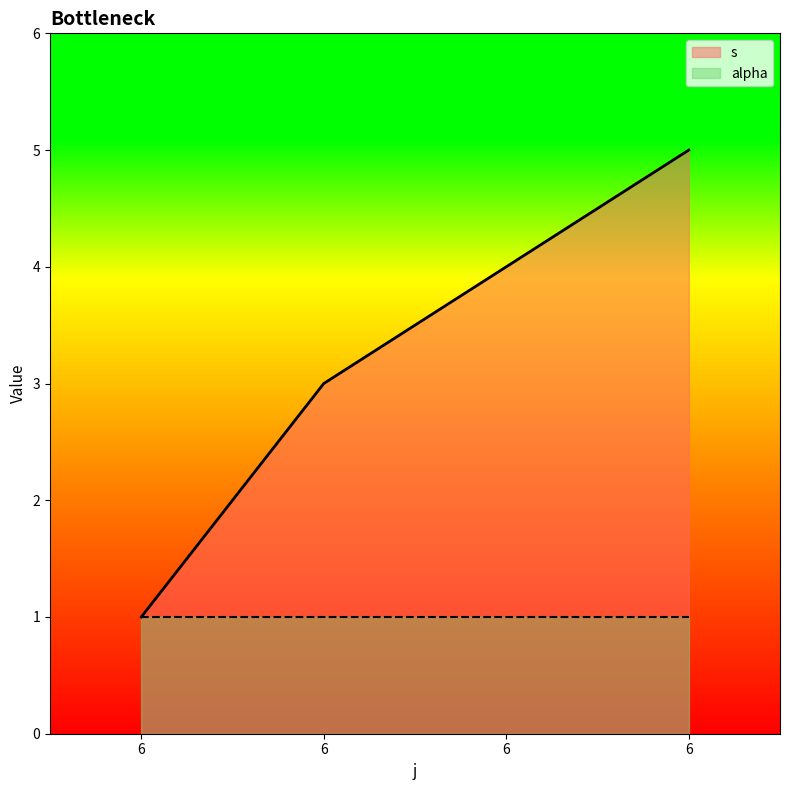

What is the minimum value shown in the chart?

1